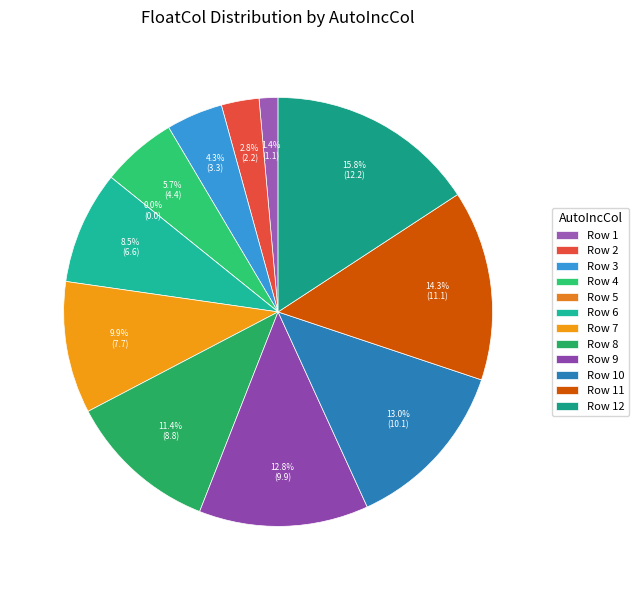

Count the number of slices in the pie.

12